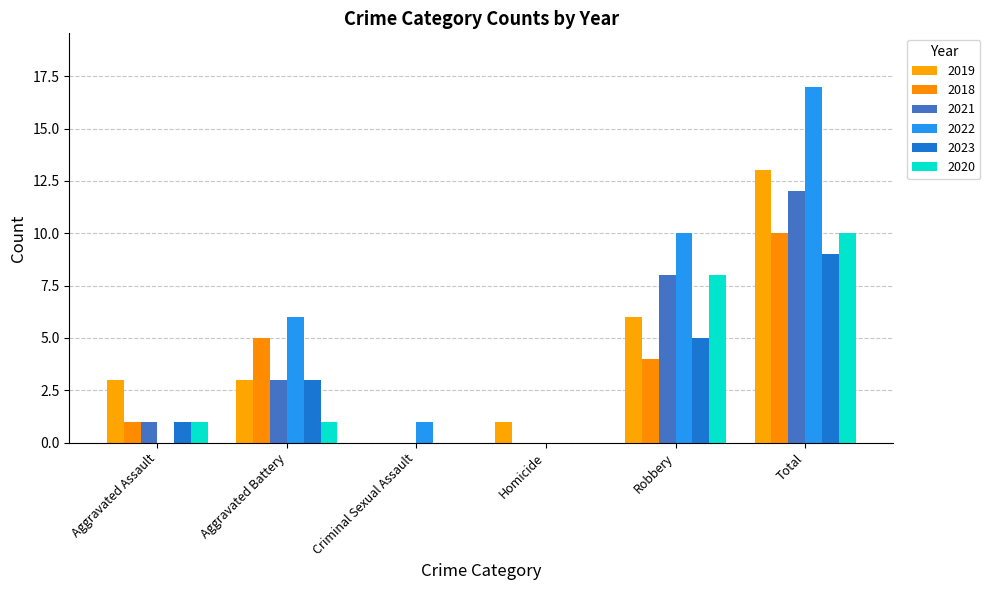

Which series has the widest spread of values?

2022